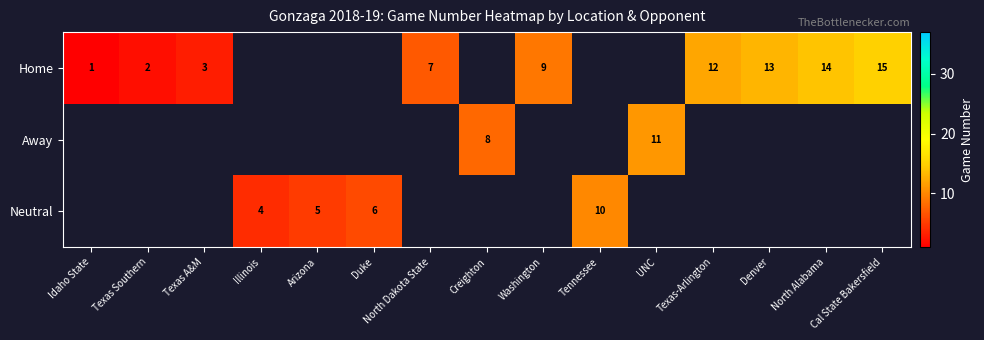

How many distinct data groups are displayed?

3